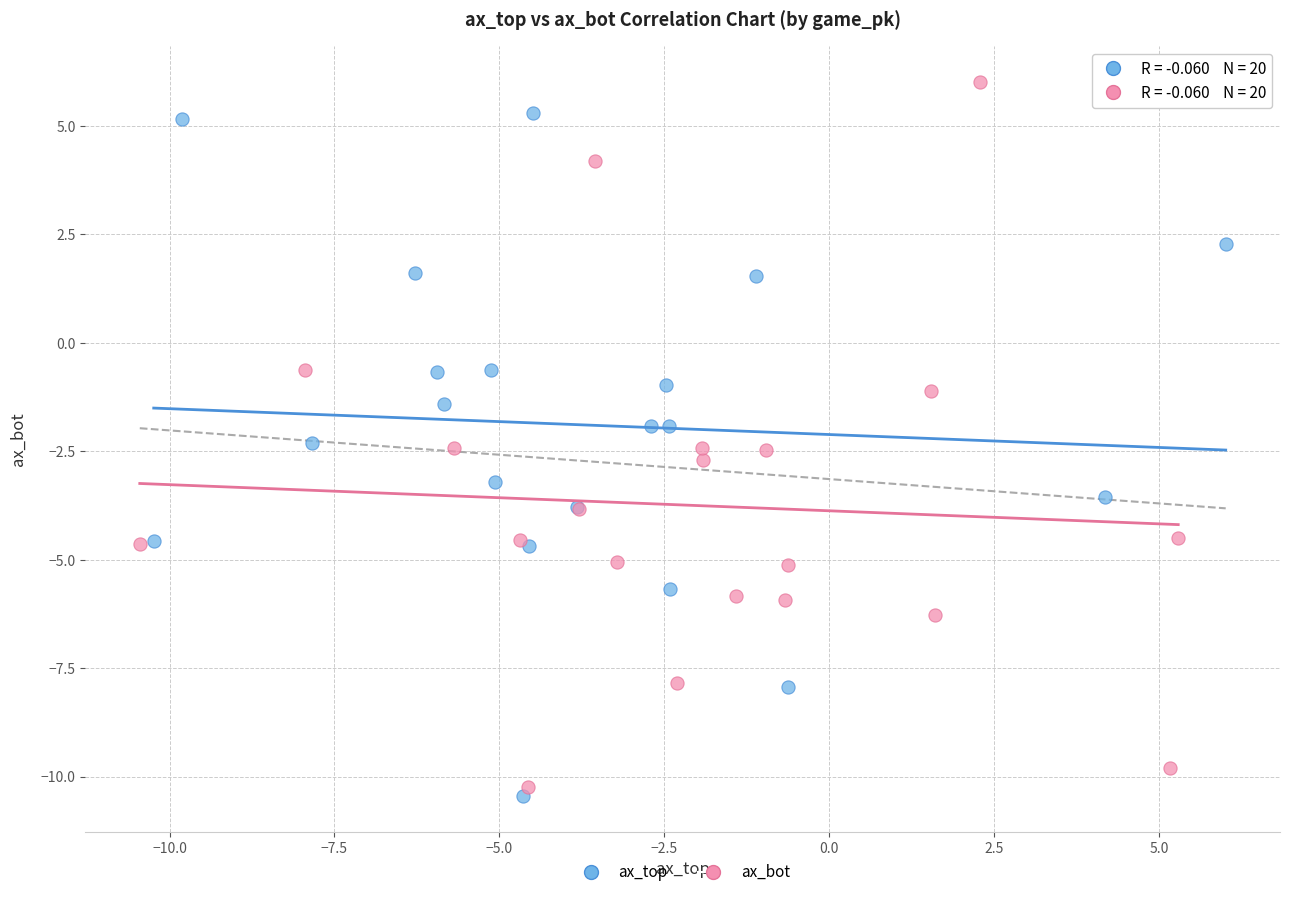

What are all the series names shown in the legend?

ax_top, ax_bot